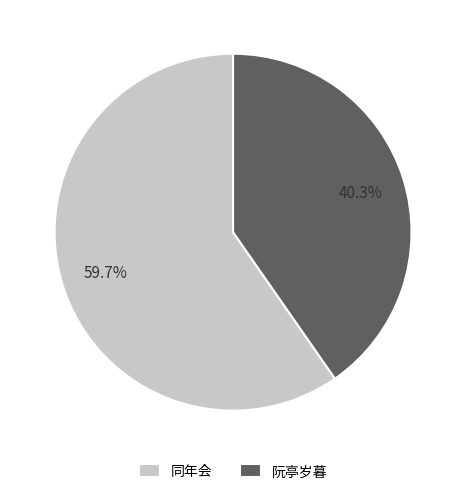

How many slices are in this pie chart?

2